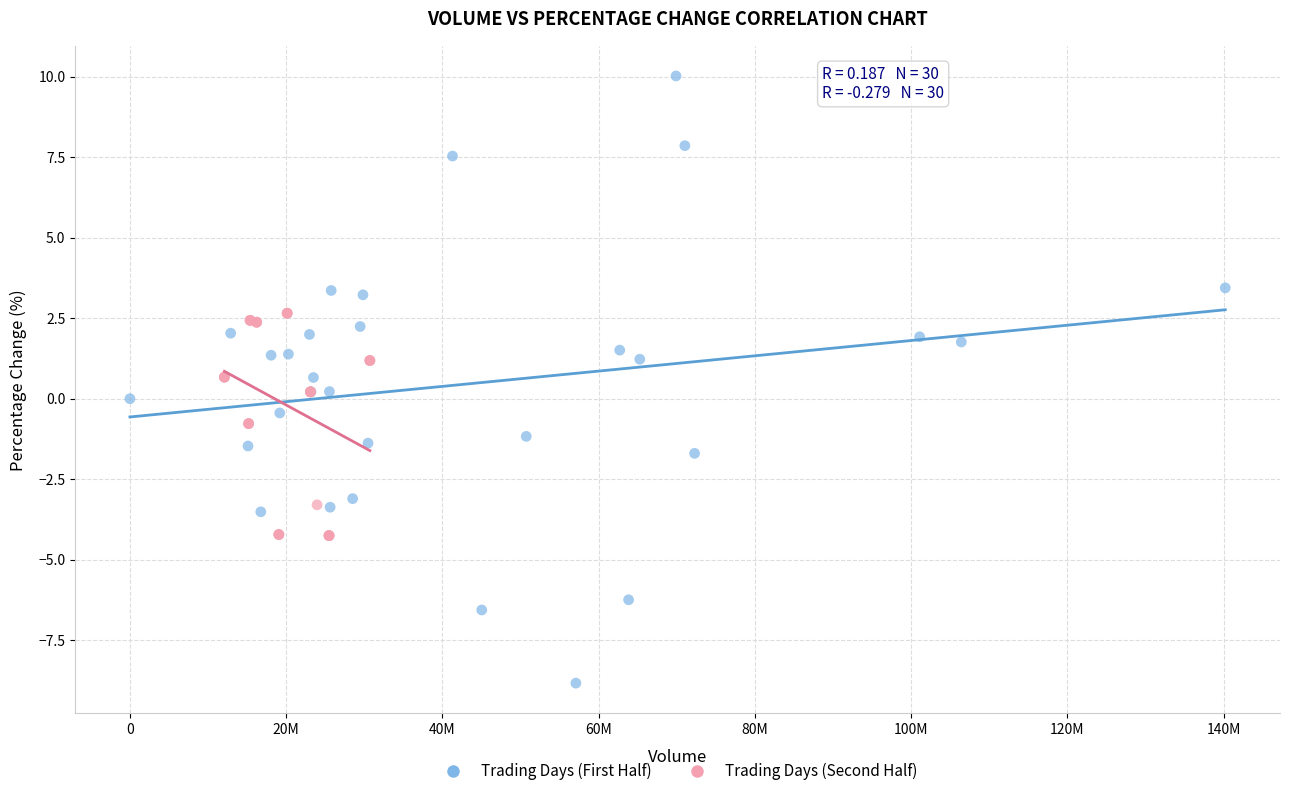

Which series has the largest Y range (max minus min)?

Trading Days (First Half)